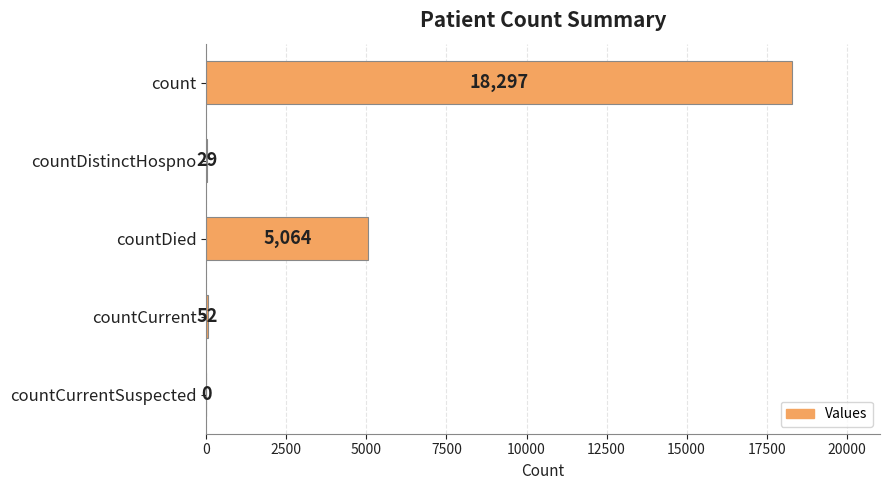

Reading top to bottom, what are all the values shown in this chart?

count=18297	countDistinctHospno=29	countDied=5064	countCurrent=52	countCurrentSuspected=0